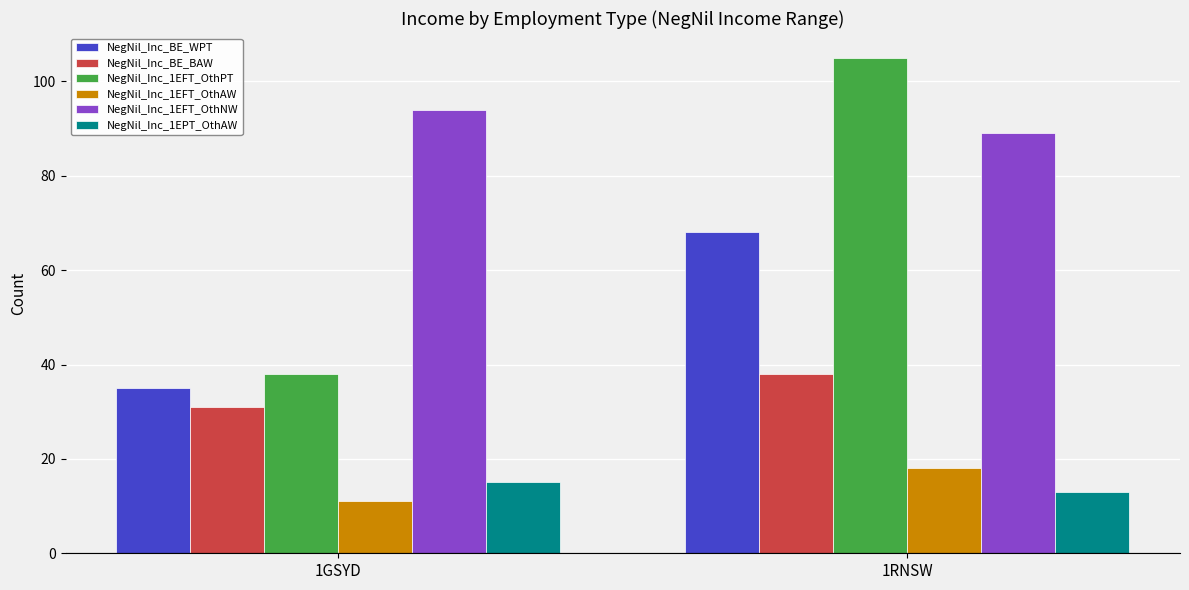

What are all the series names shown in the legend?

NegNil_Inc_BE_WPT, NegNil_Inc_BE_BAW, NegNil_Inc_1EFT_OthPT, NegNil_Inc_1EFT_OthAW, NegNil_Inc_1EFT_OthNW, NegNil_Inc_1EPT_OthAW